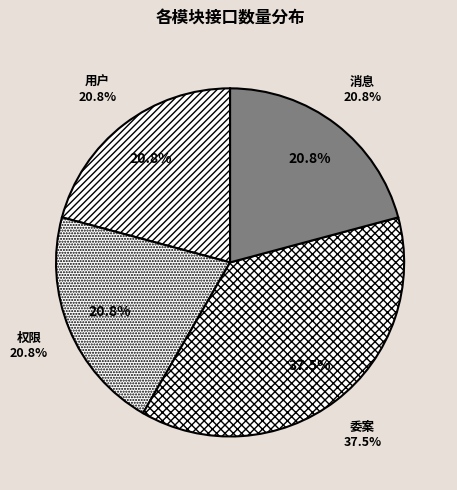

Count the number of slices in the pie.

4